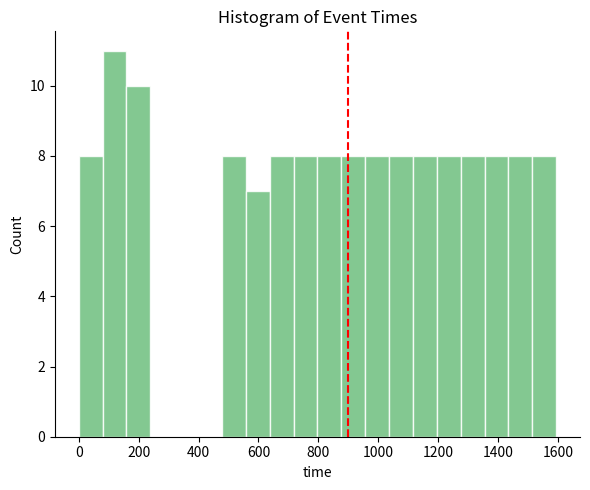

Around what value on the x-axis is the tallest bar? Give the approximate position of its centre, as read against the axis.

120